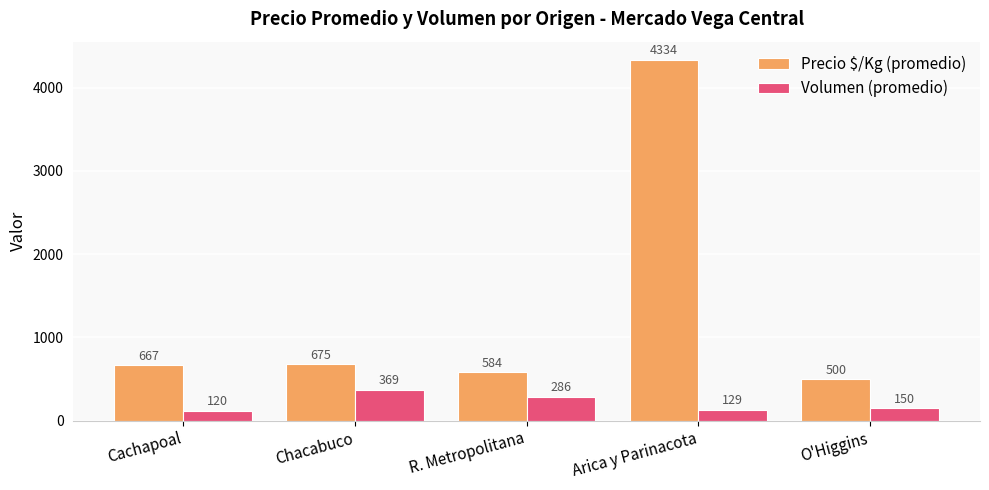

Which series has the widest spread of values?

Precio $/Kg (promedio)